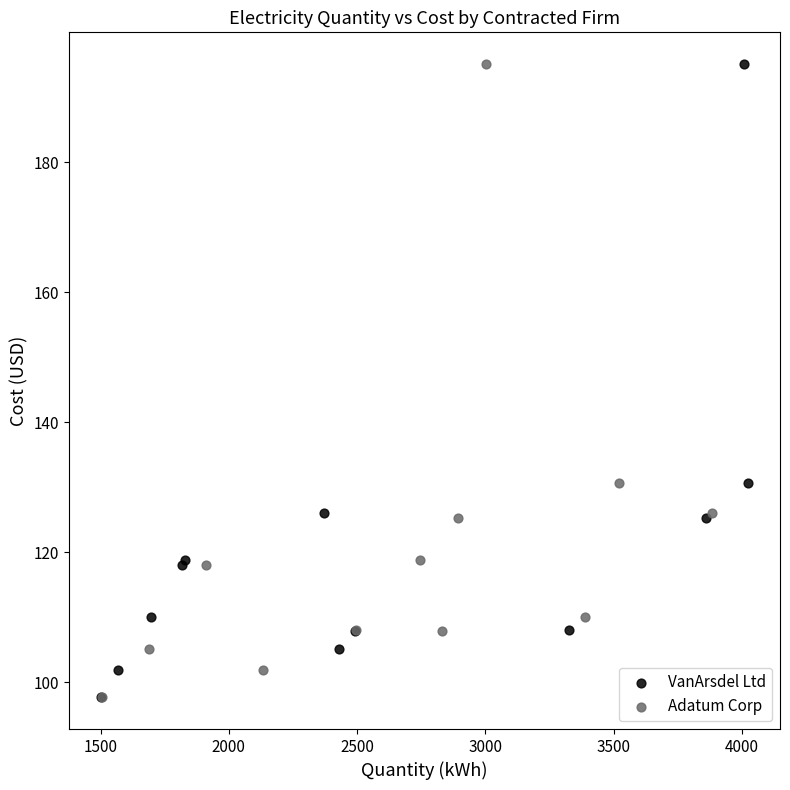

What are all the series names shown in the legend?

VanArsdel Ltd, Adatum Corp